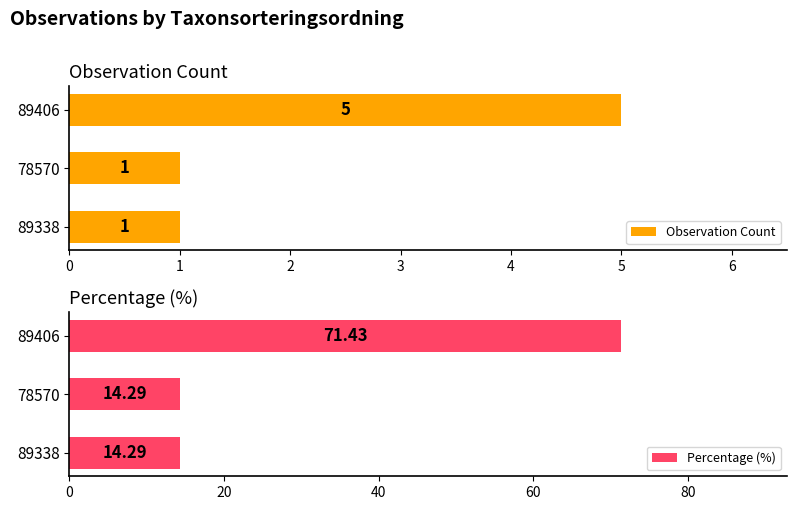

Rank the series by their maximum value, from lowest to highest.

Observation Count, Percentage (%)